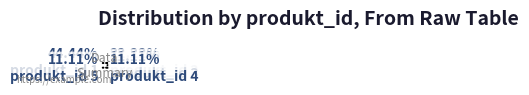

How many slices are in this pie chart?

5